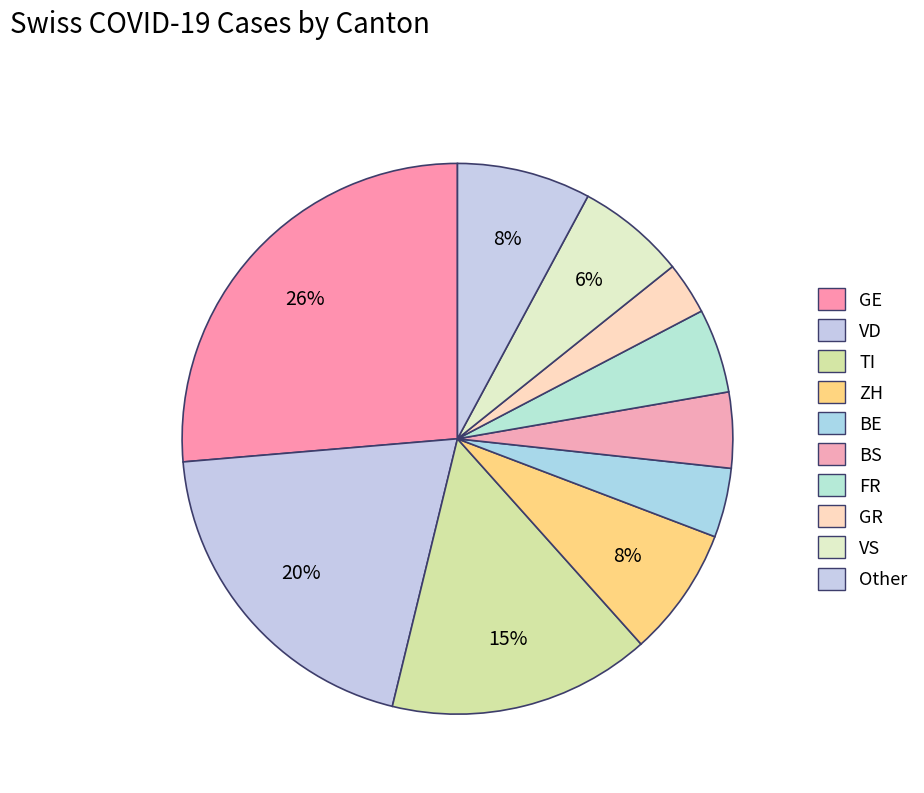

How many slices are in this pie chart?

10